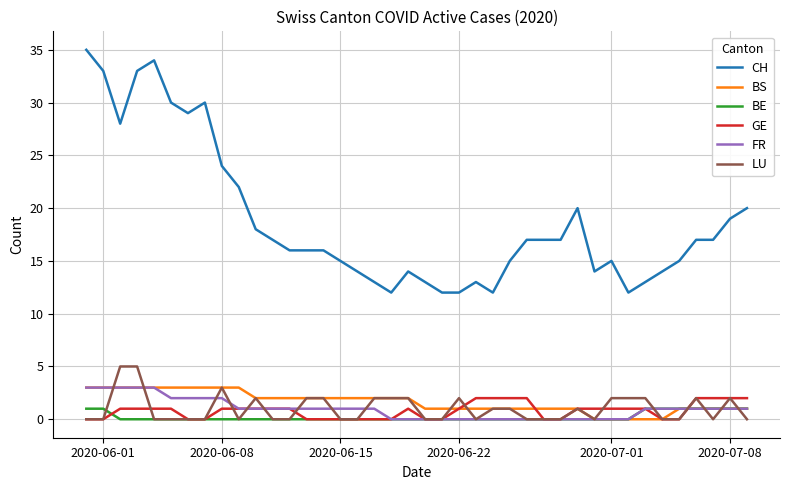

True or false: CH and GE intersect in this chart.

False